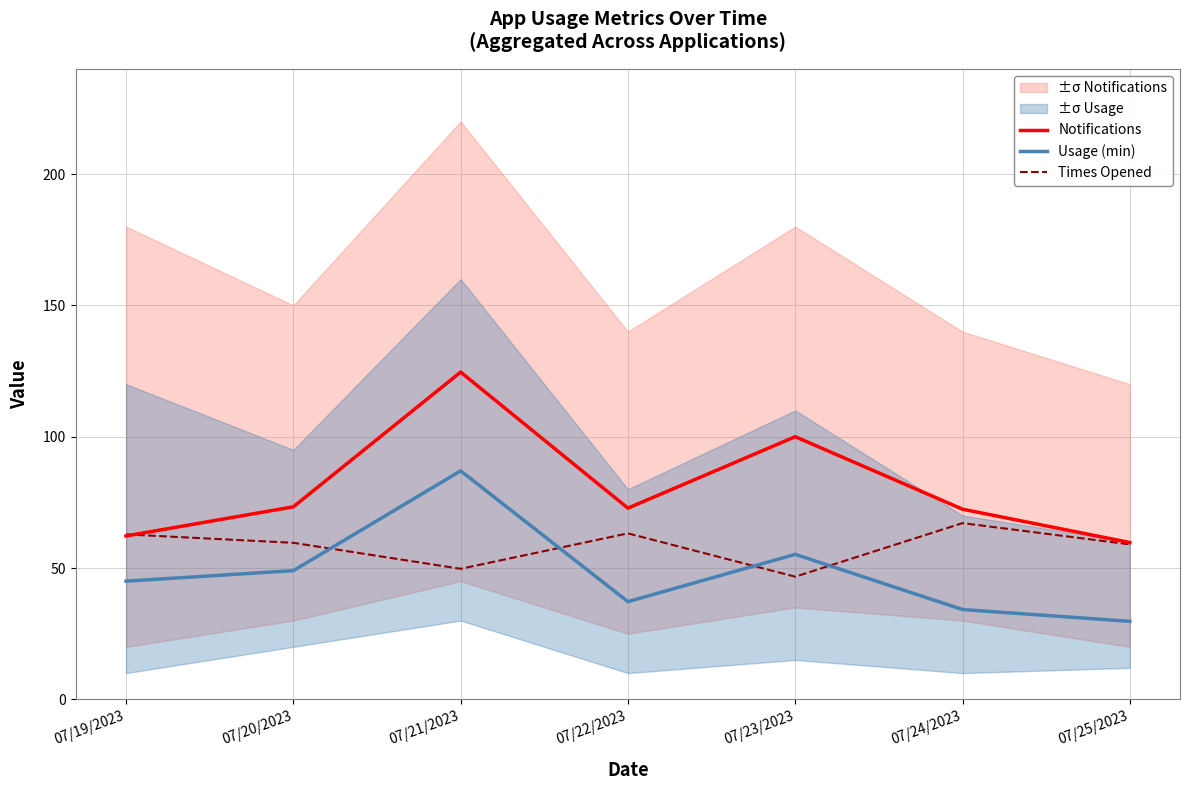

At 07/21/2023, list the series in order from smallest to largest.

Times Opened, Usage (min), Notifications